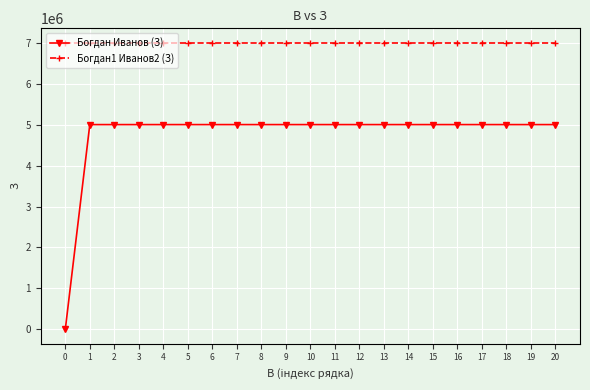

The value of Богдан Иванов (З) at 17 is 1931721. True or false?

False